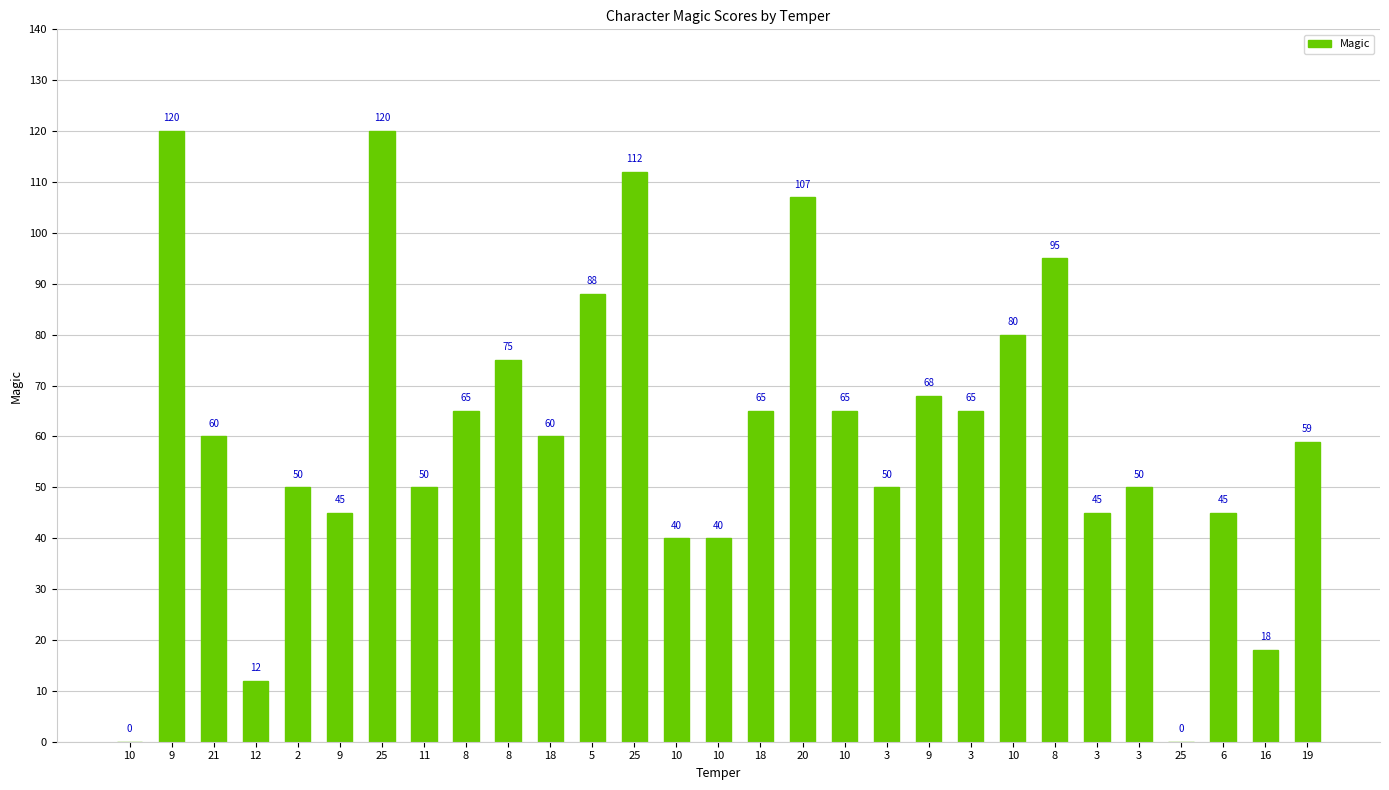

How many values are above zero?

27